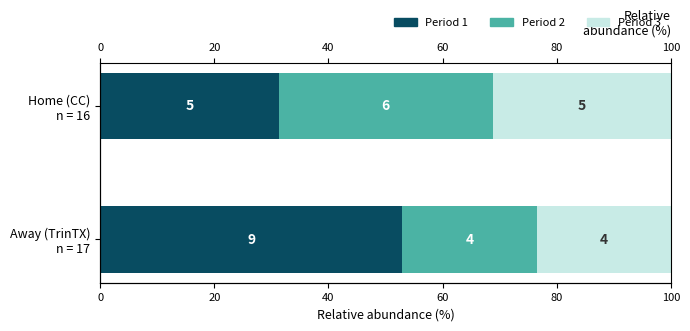

Reading left to right, transcribe all the data shown in this chart.

Period 1: 52.9	31.2
Period 2: 23.5	37.5
Period 3: 23.5	31.2